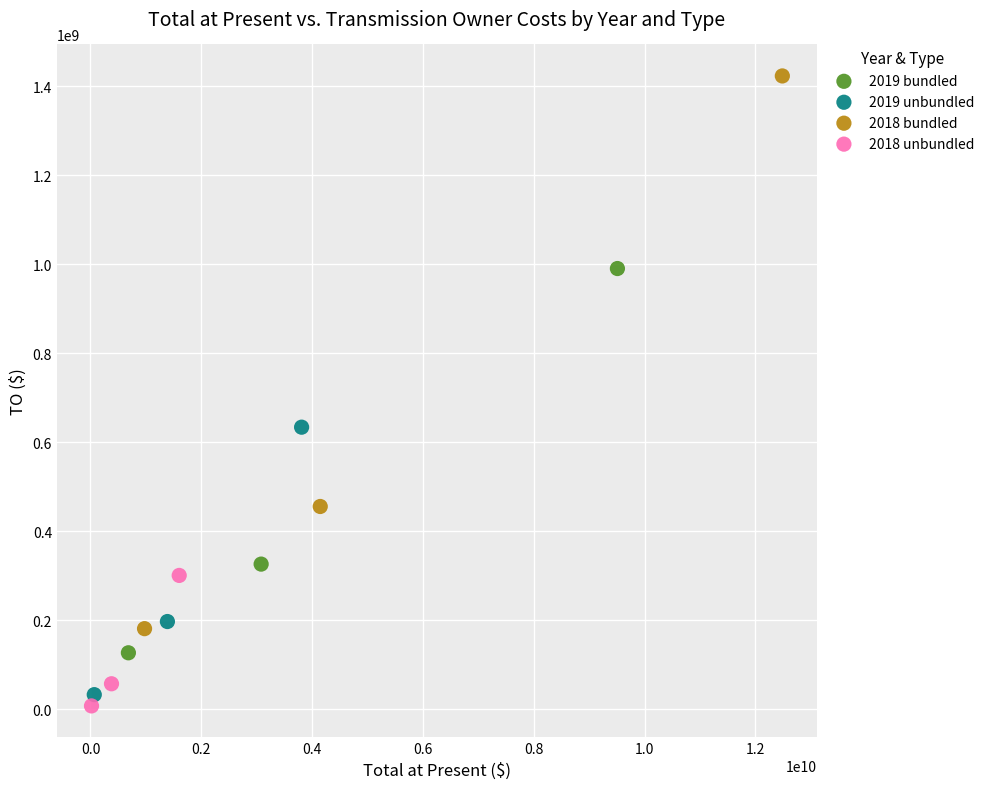

What are all the series names shown in the legend?

2019 bundled, 2019 unbundled, 2018 bundled, 2018 unbundled